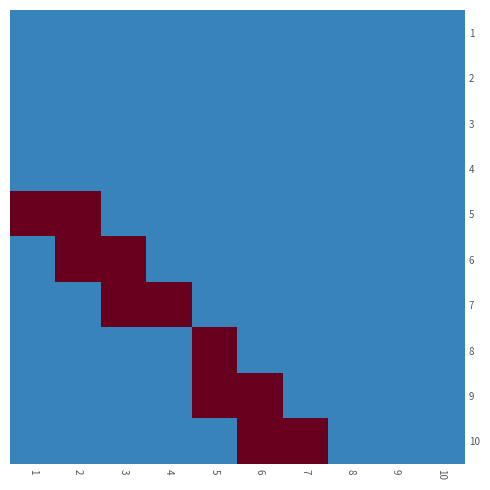

At how many categories does at least one series exceed 0?

7